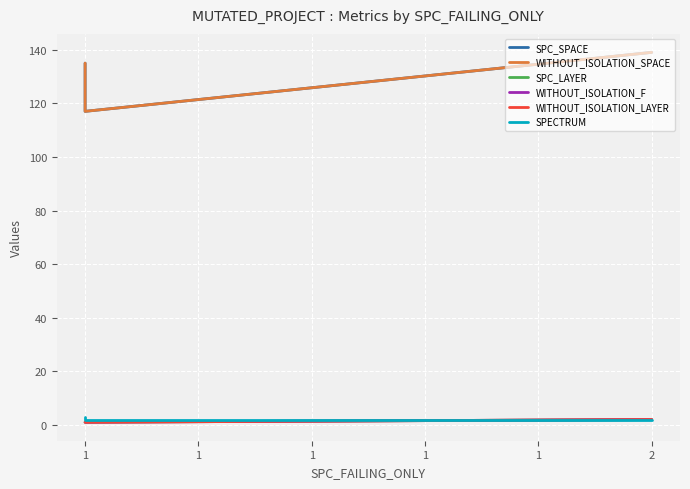

Count the WITHOUT_ISOLATION_SPACE values in the range 117 to 139.

3